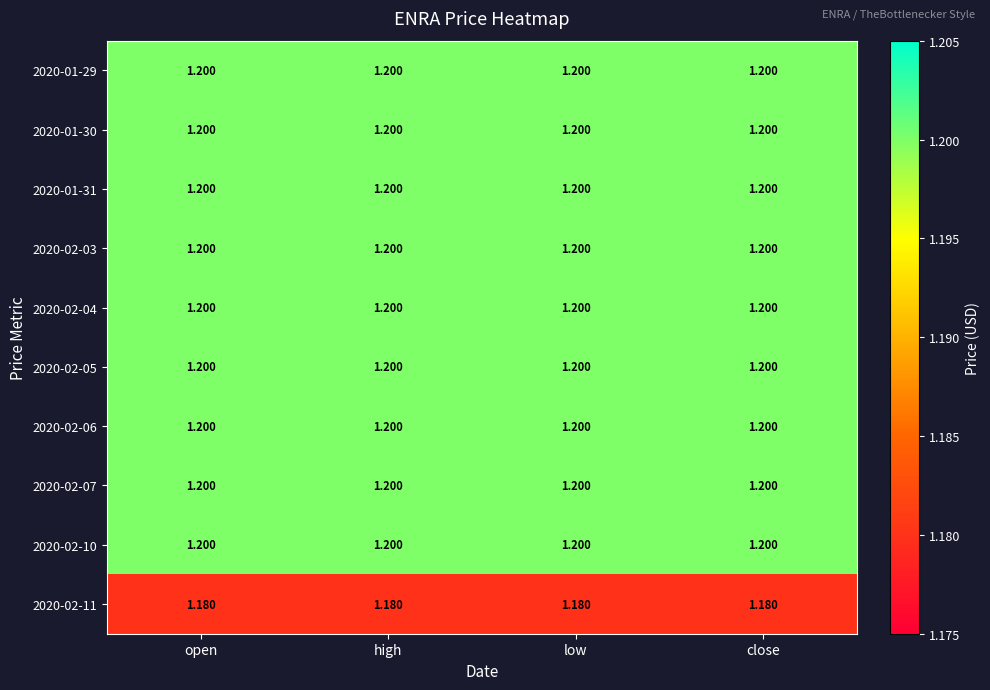

How many series are shown in this chart?

10